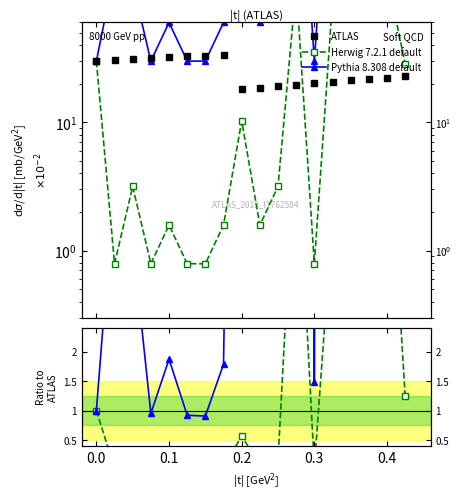

What is the difference between the second highest and minimum values in the Pythia 8.308 default series?

223.5